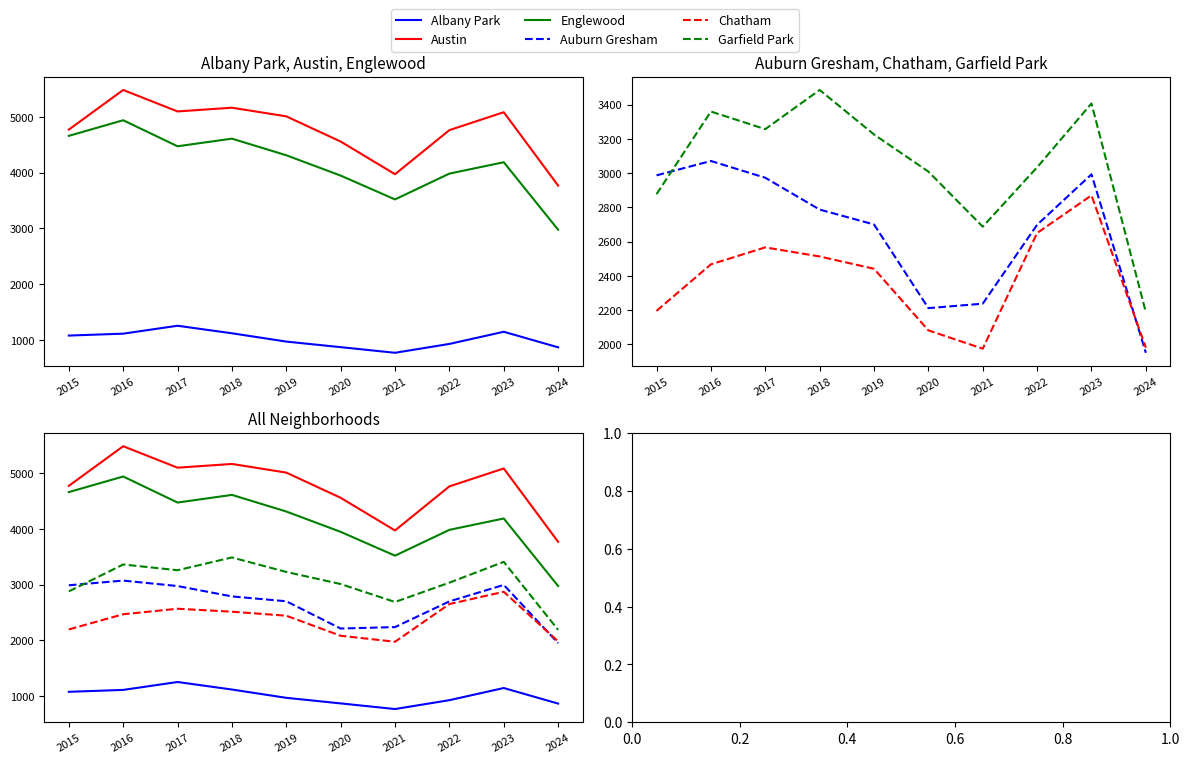

What are all the series names shown in the legend?

Albany Park, Austin, Englewood, Auburn Gresham, Chatham, Garfield Park